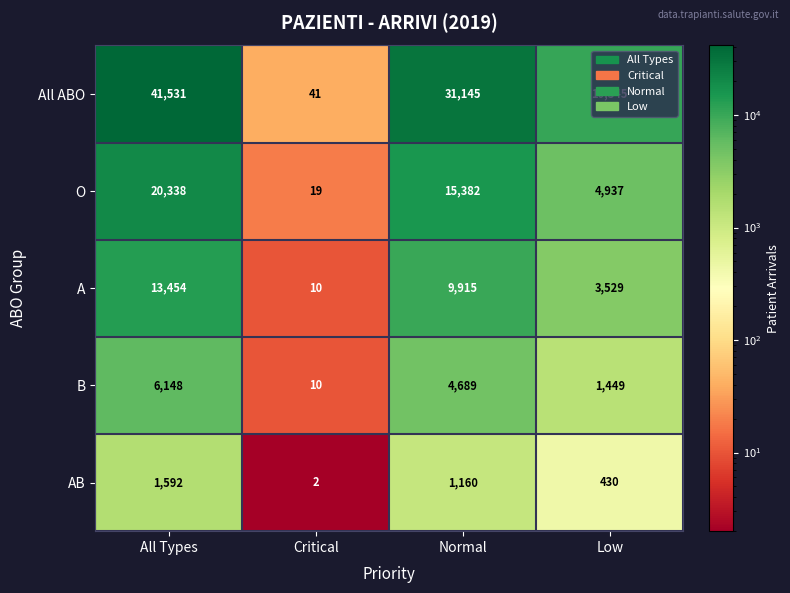

What value does the AB series have at All Types, to the nearest 10?

1590